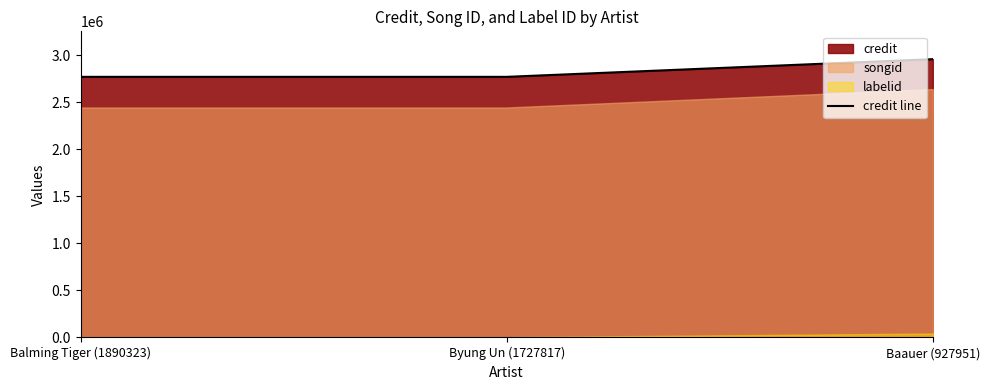

Reading left to right, what are all the values shown in this chart?

Balming Tiger (1890323)=2771388	Byung Un (1727817)=2771388	Baauer (927951)=2959484